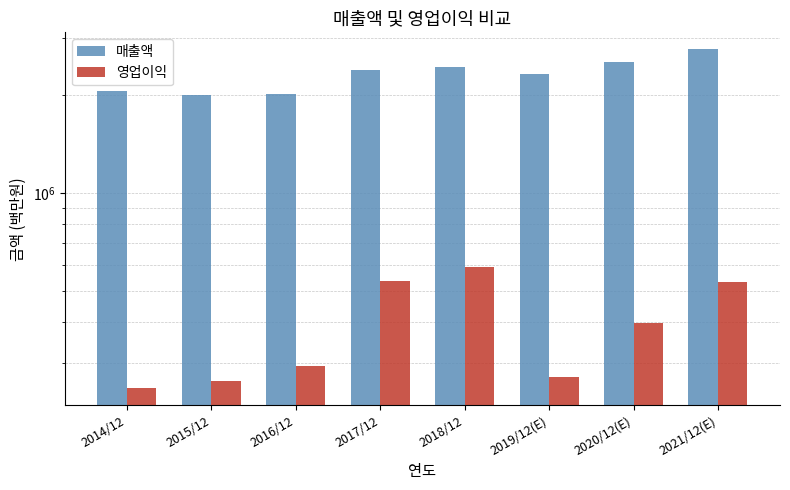

Which series changed the most between 2018/12 and 2019/12(E)?

영업이익